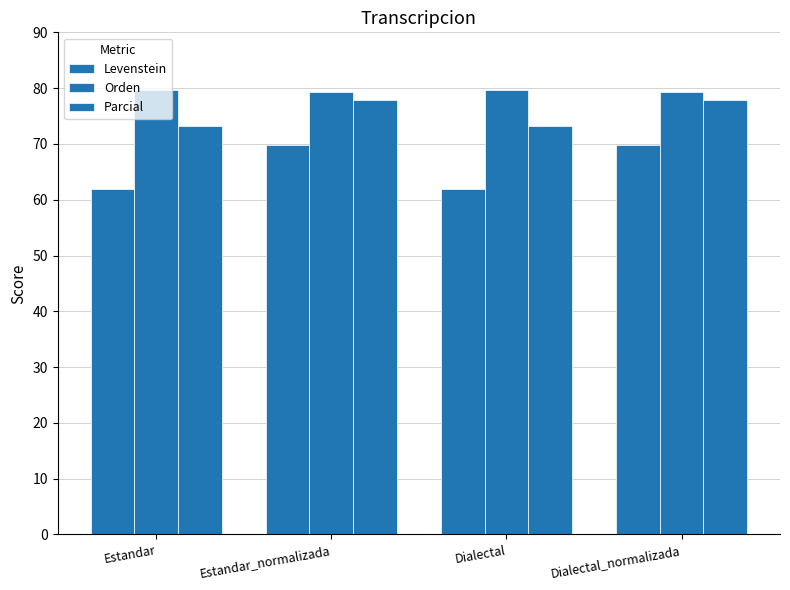

How many values in the Parcial series are below 77?

2